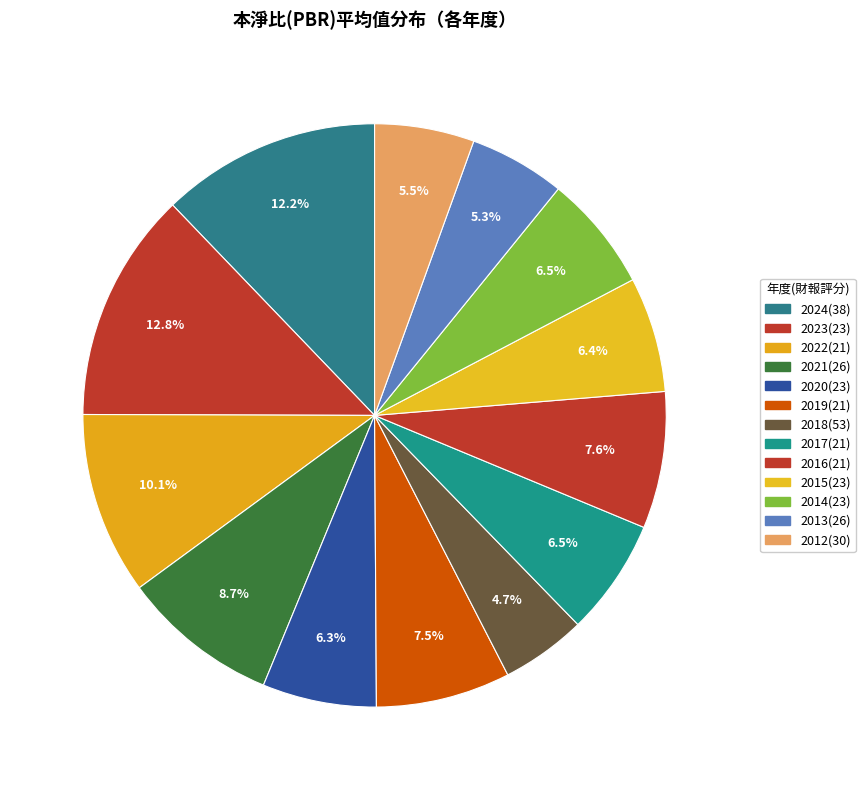

True or false: 2018(53) accounts for 5% of the total.

True